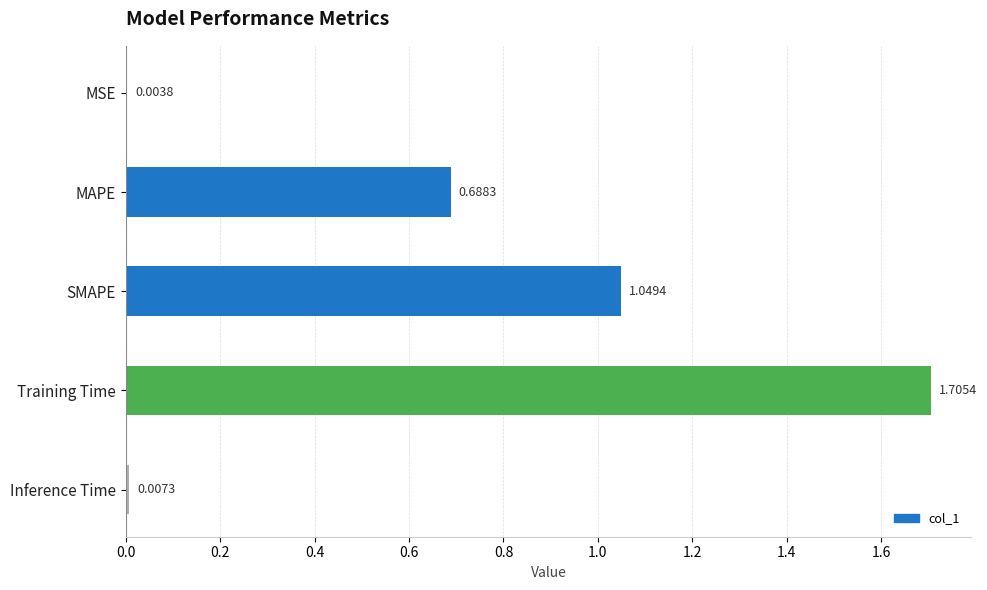

Where is the data nearest to the value 0?

MSE